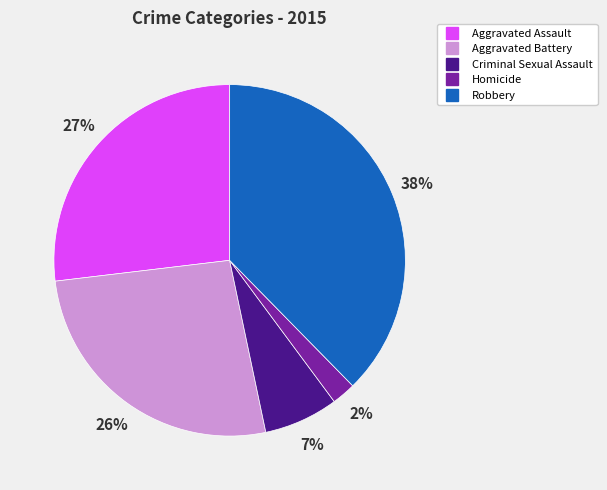

Combined, do Aggravated Battery and Criminal Sexual Assault account for over 50%?

No